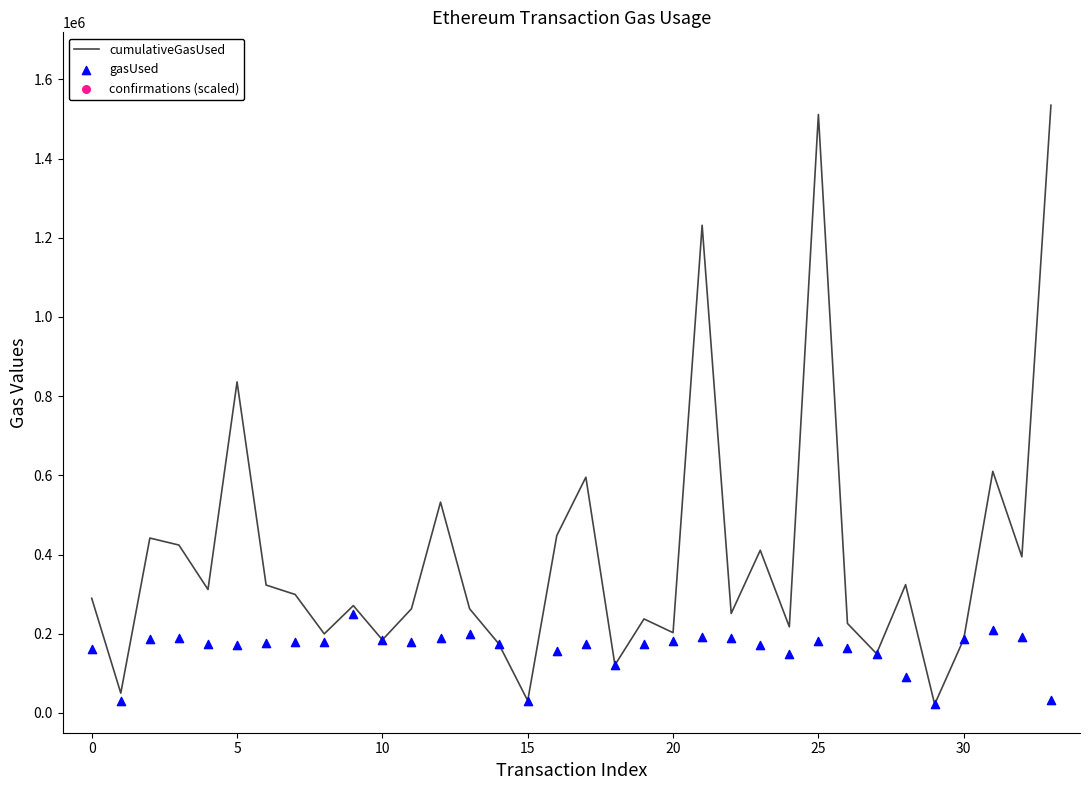

Which series has the largest total across all categories?

cumulativeGasUsed